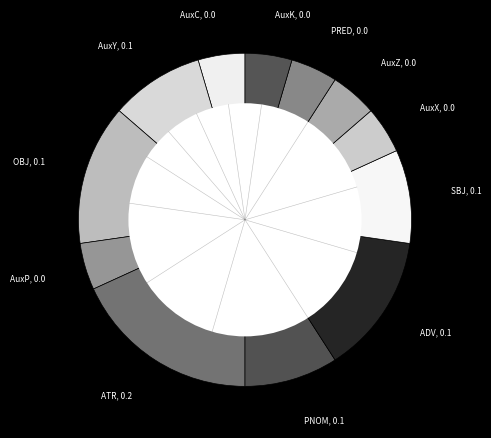

Is the sum of PNOM, 0.1 and AuxP, 0.0 greater than half?

No